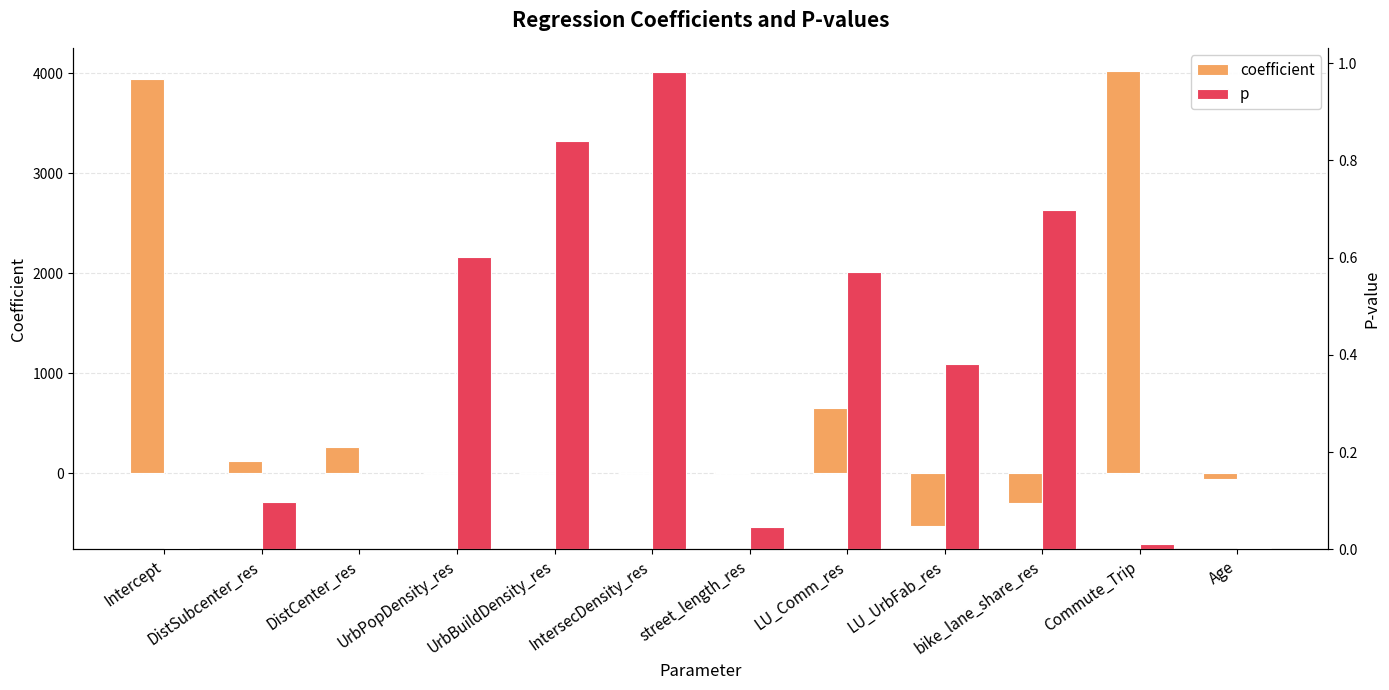

What is the difference between the second highest and minimum values in the coefficient series?

4470.3